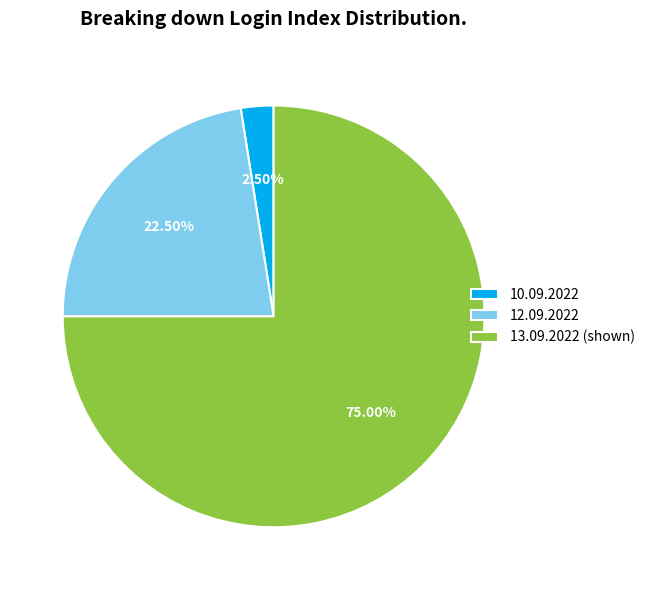

What is the ratio of the value at 12.09.2022 to the value at 10.09.2022?

9.0